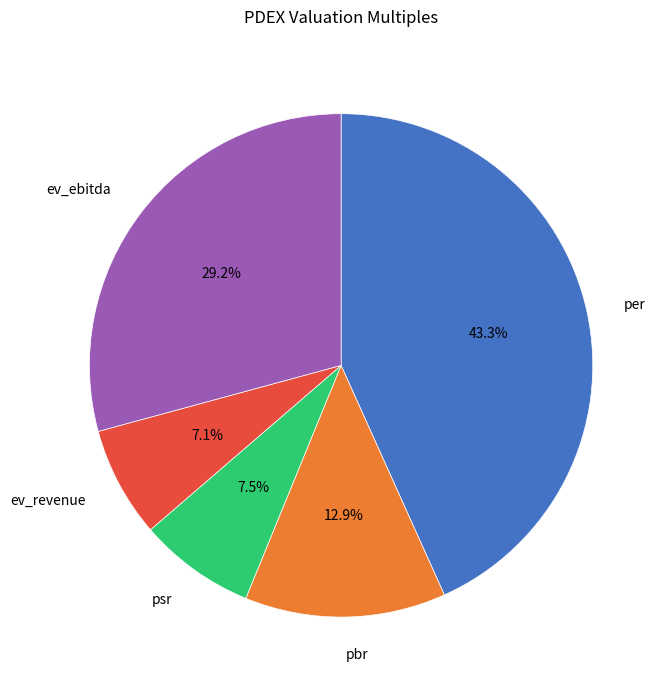

True or false: pbr accounts for 13% of the total.

True